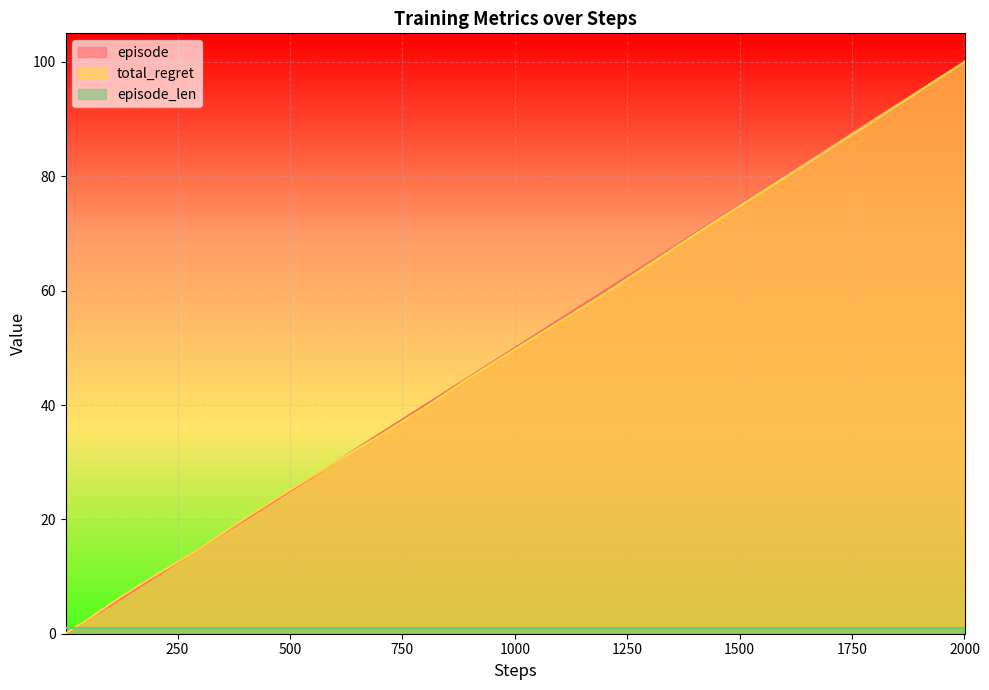

At which label does total_regret reach its peak?

2000